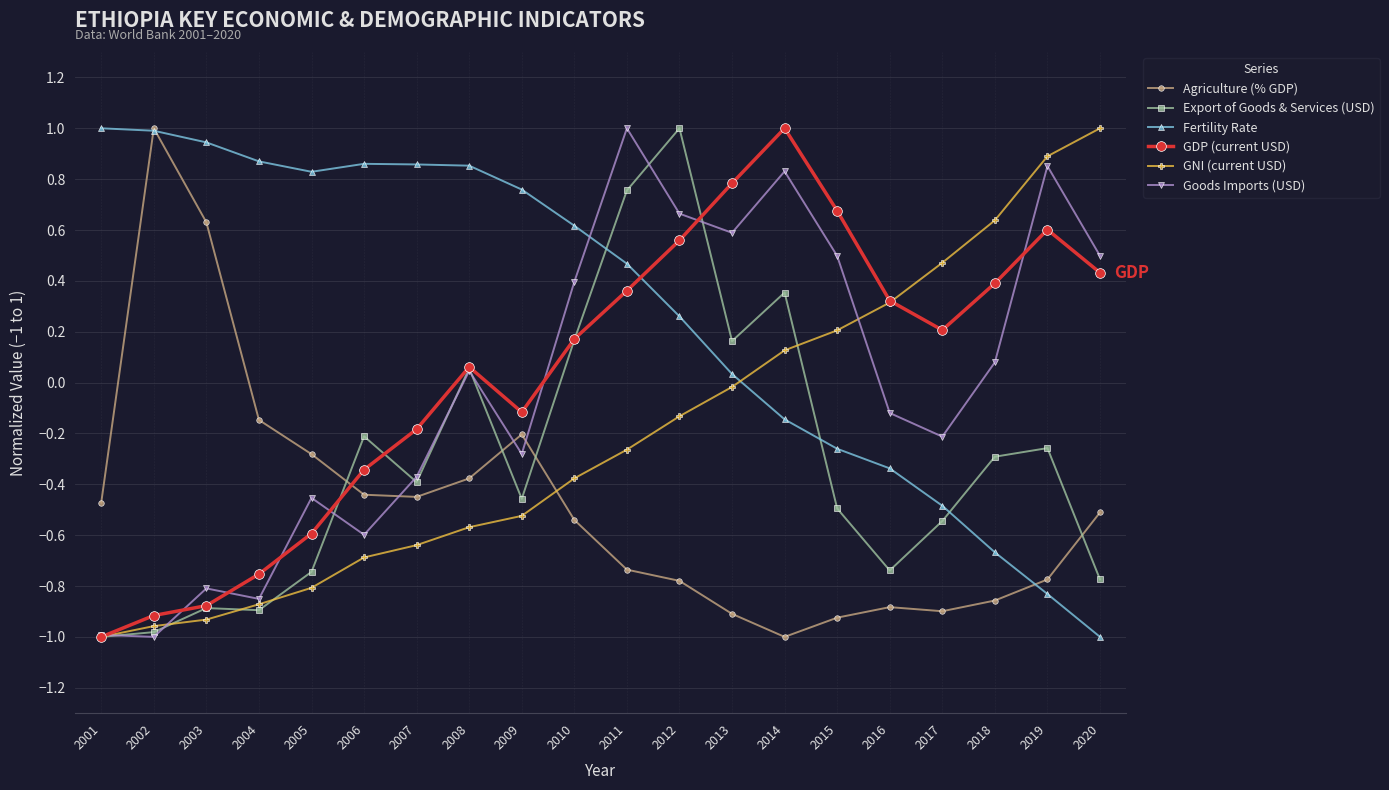

What is the maximum value for Goods Imports (USD)?

1.0